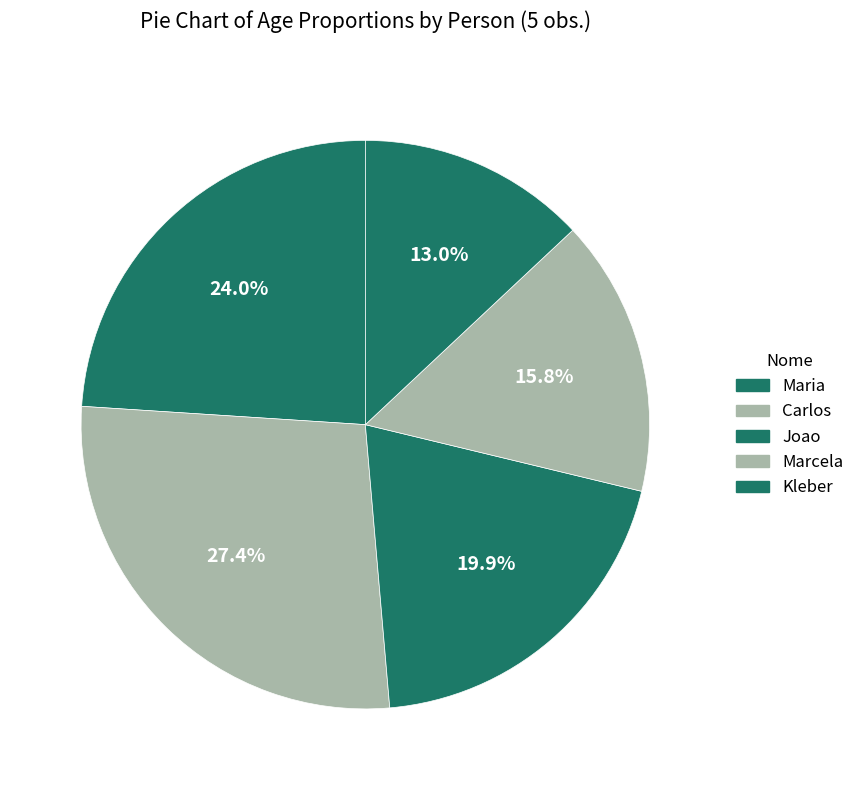

Combined, what portion of the pie is Carlos and Joao?

47.3%